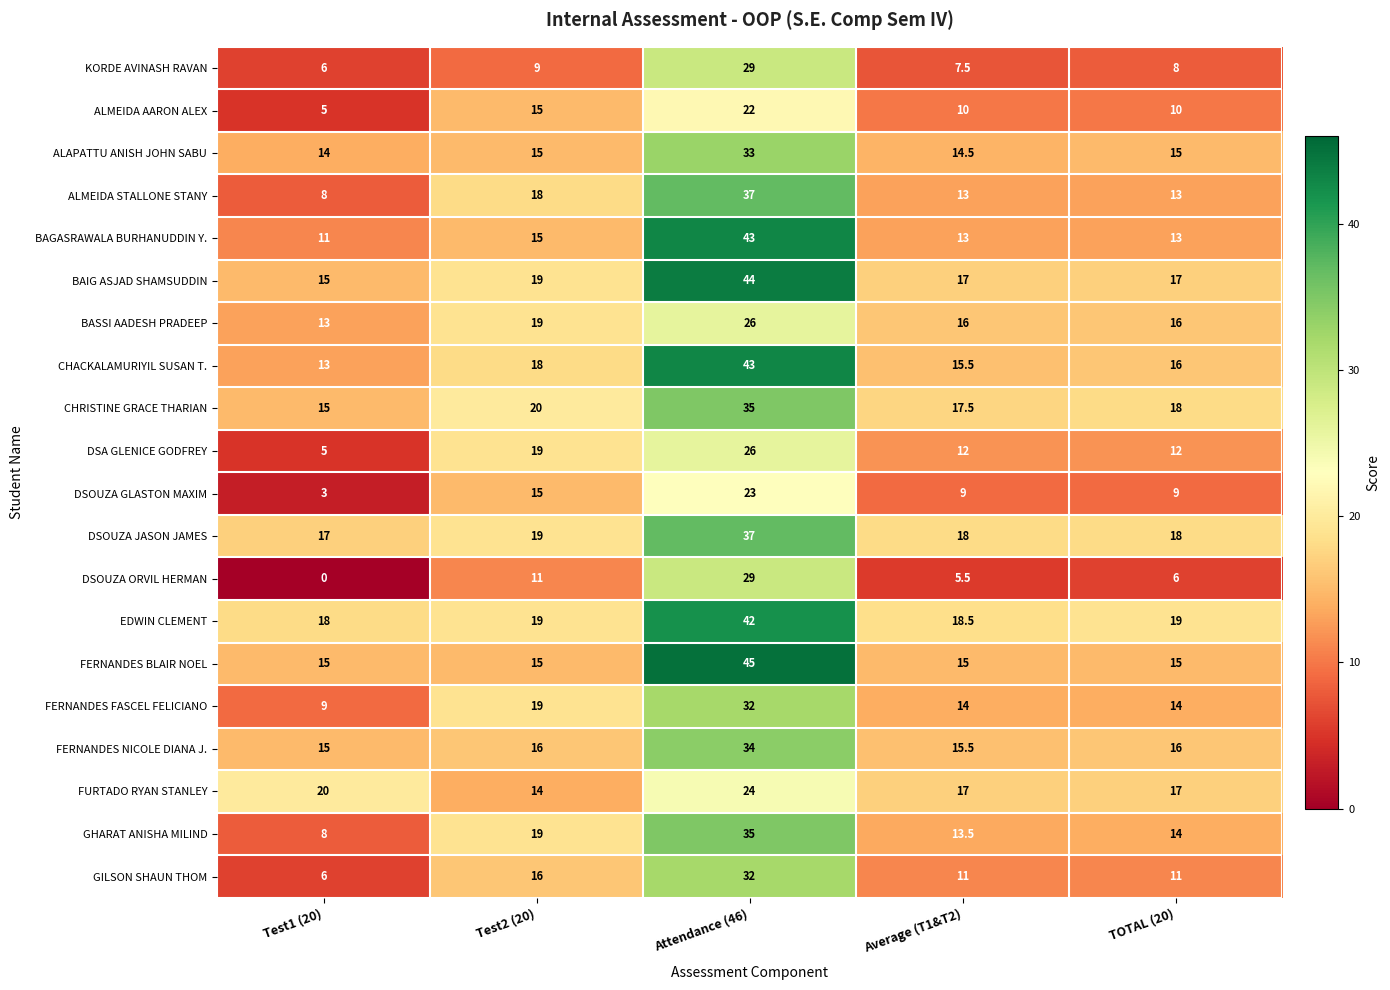

What is the approximate value of CHRISTINE GRACE THARIAN at Test2 (20)?

20.0